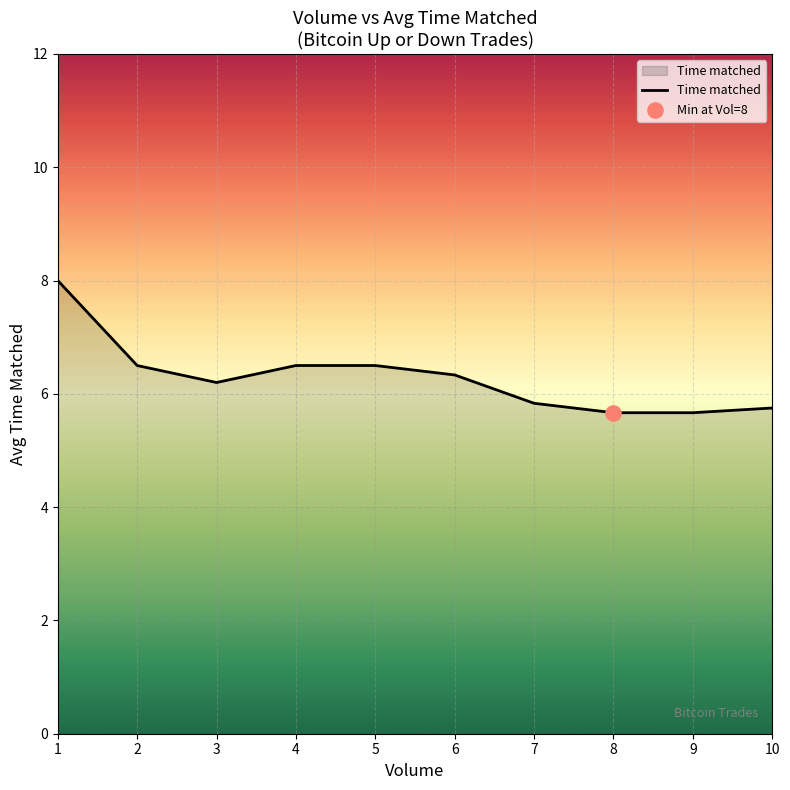

What is the change in value from 3 to 9?

-0.5